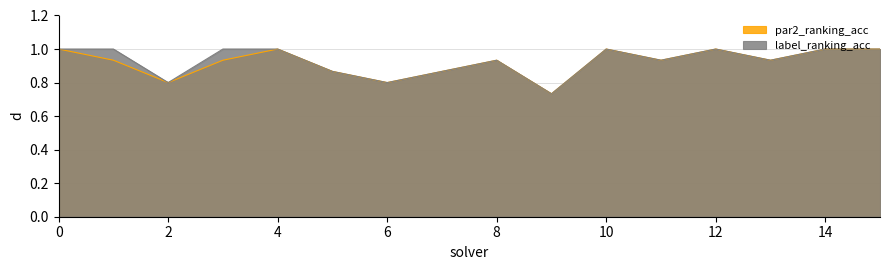

Which category has the lowest value in the par2_ranking_acc series?

9